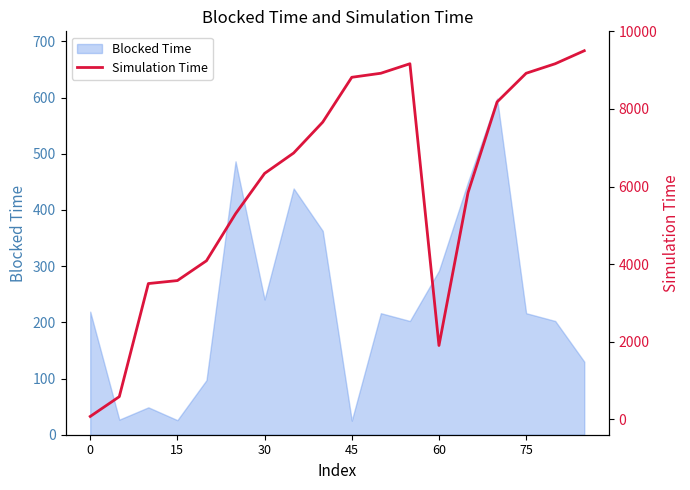

The Blocked Time series shows 371.2 at 30. True or false?

False